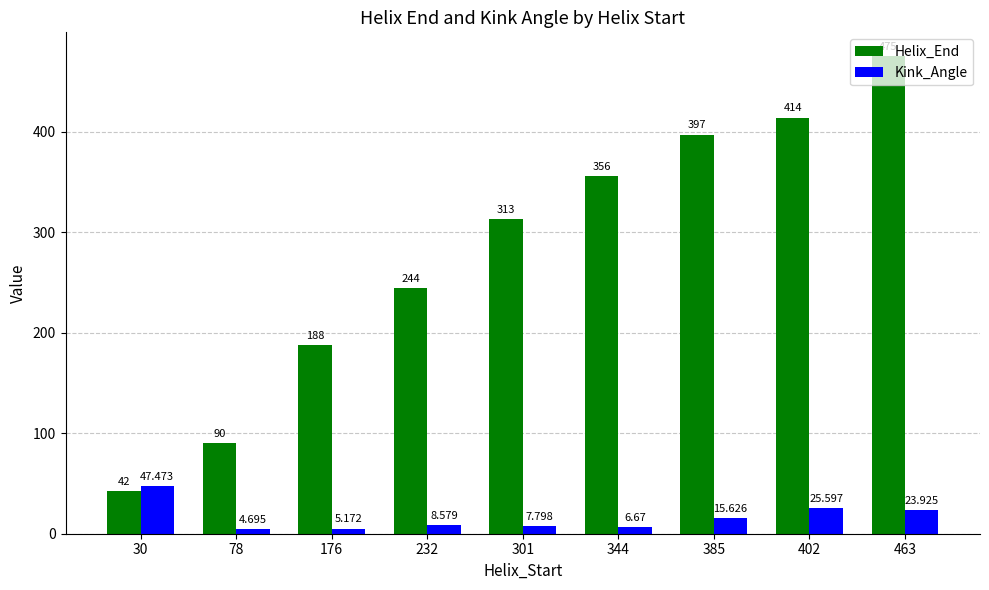

Between 30 and 402, which series saw the biggest shift?

Helix_End